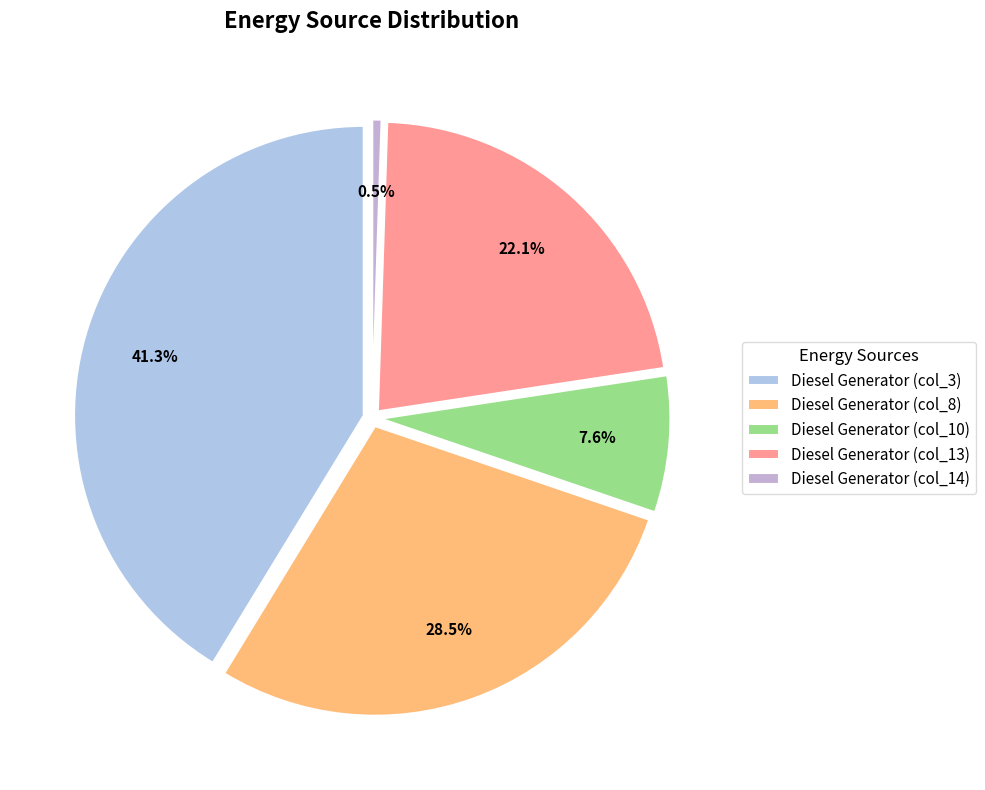

To the nearest percent, what is the average slice percentage?

20%